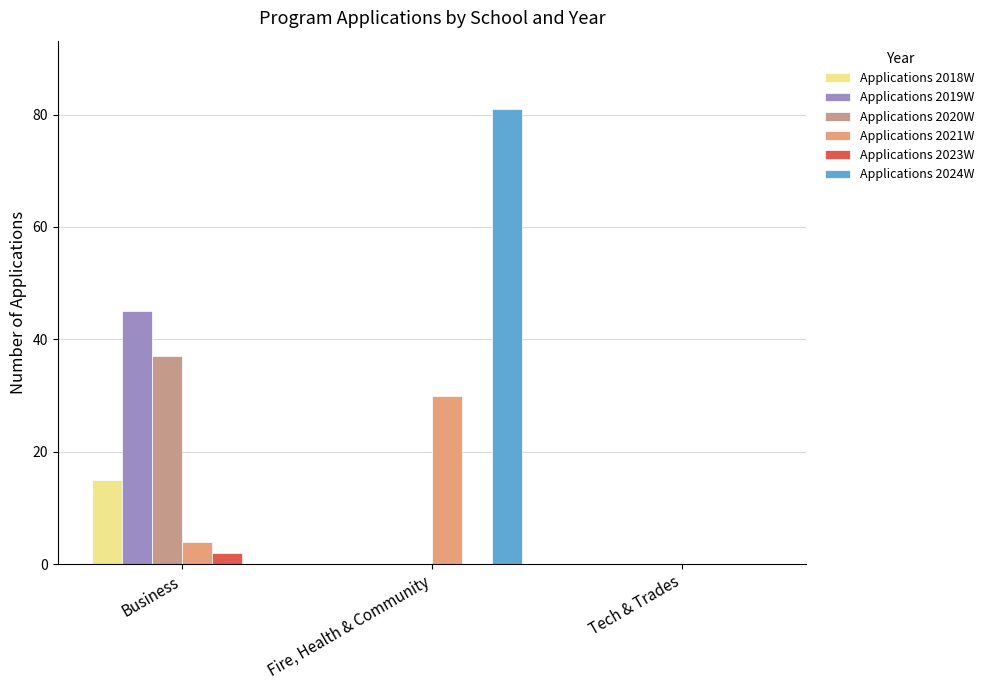

Are the bars grouped side by side (vs. stacked)?

Yes